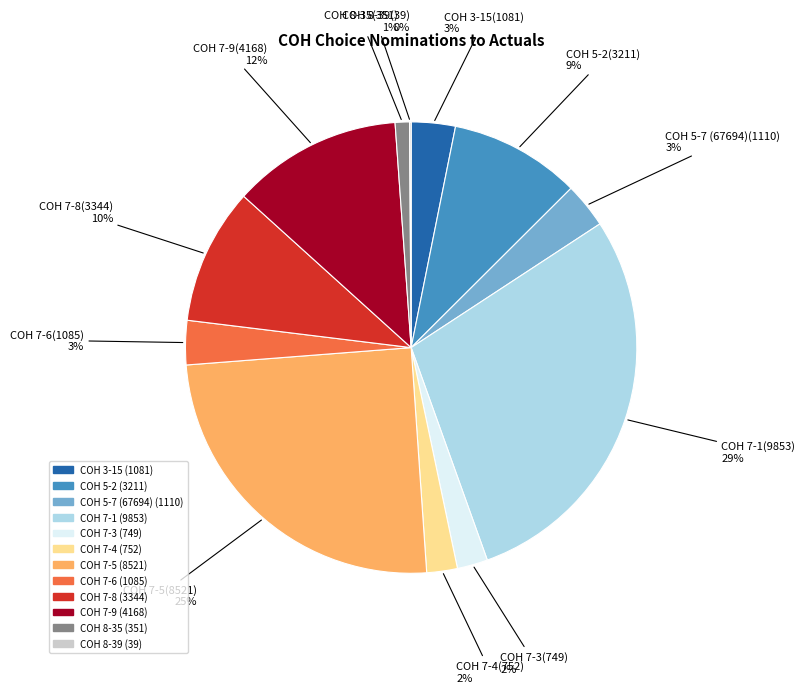

What percentage is the COH 7-6 slice, to the nearest percent?

3%